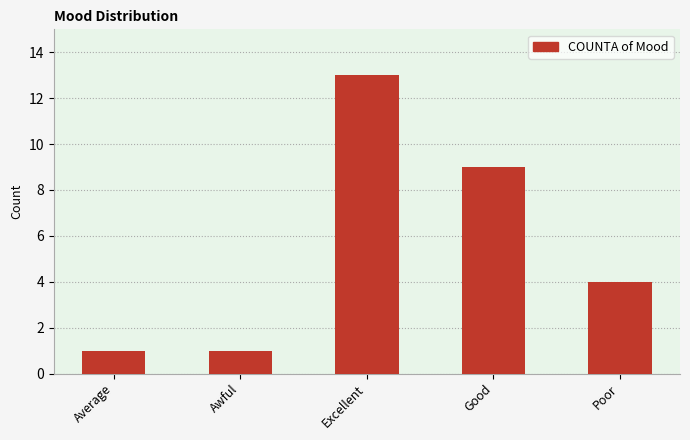

What is the greatest value displayed?

13